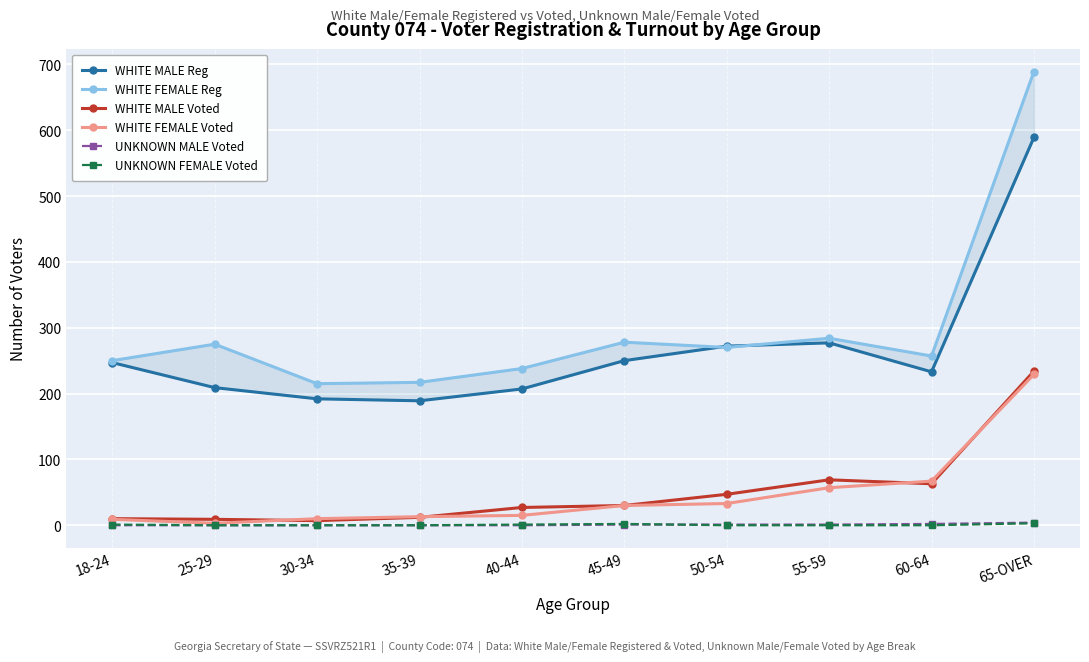

At which category is the sum across all series the highest?

65-OVER